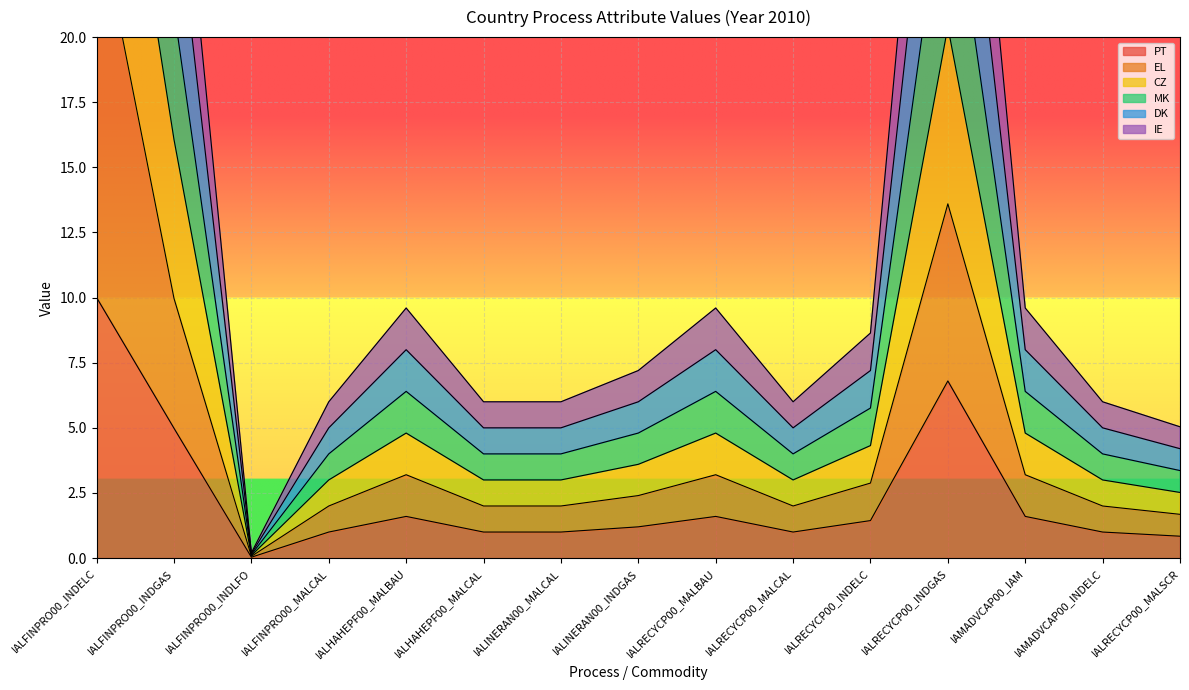

Is the value of IE at IAMADVCAP00_INDELC greater than the value of CZ at IALRECYCP00_INDGAS?

No